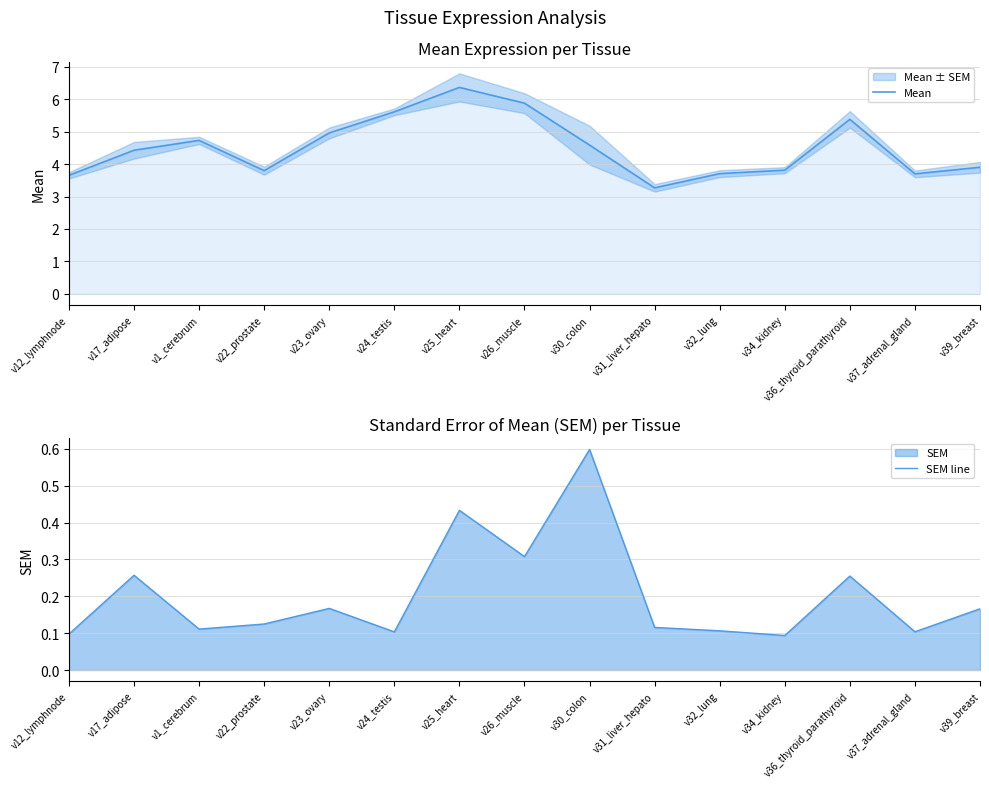

Is the value of SEM line at v23_ovary greater than the value of Mean at v37_adrenal_gland?

No